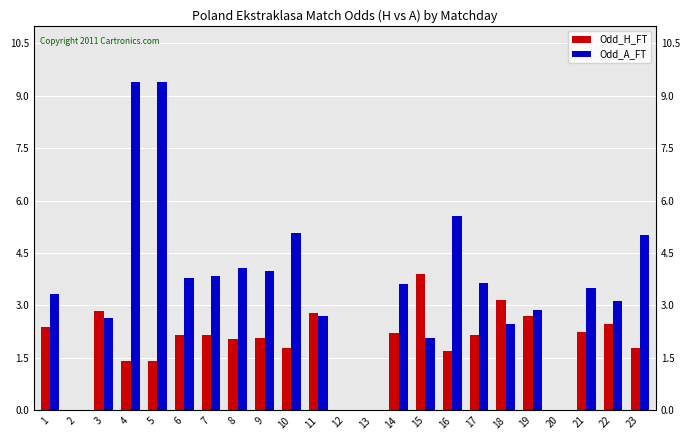

At which label is Odd_A_FT closest to 4?

9